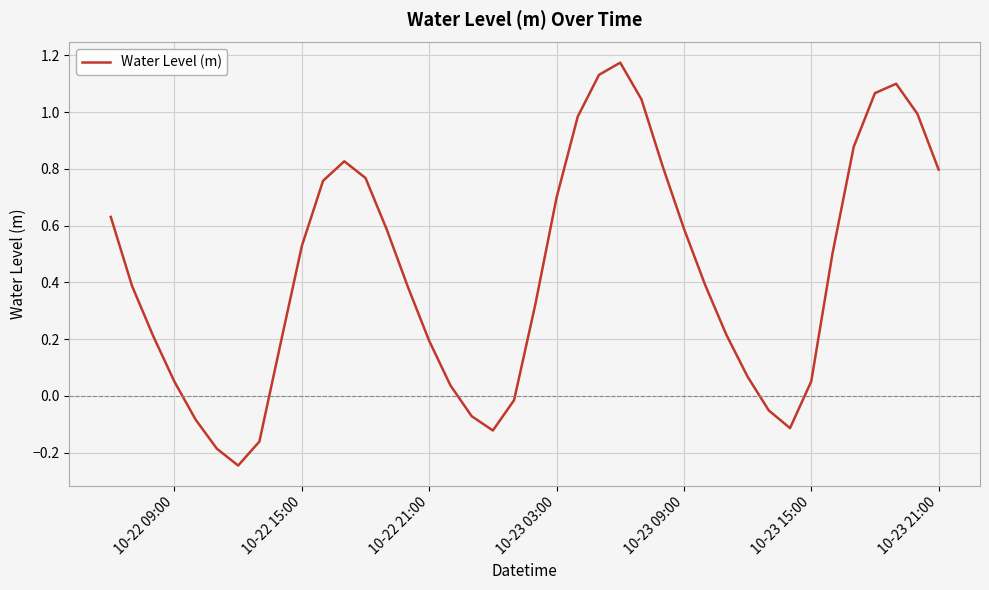

What is the difference between the maximum and minimum values?

1.4